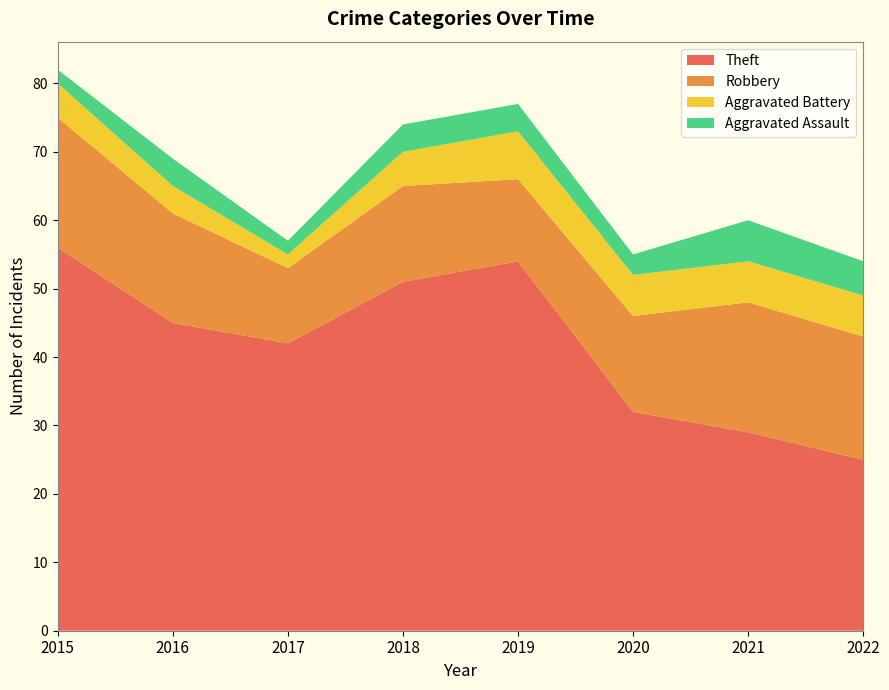

Reading left to right, what are all the values shown in this chart?

Theft: 56	45	42	51	54	32	29	25
Robbery: 19	16	11	14	12	14	19	18
Aggravated Battery: 5	4	2	5	7	6	6	6
Aggravated Assault: 2	4	2	4	4	3	6	5